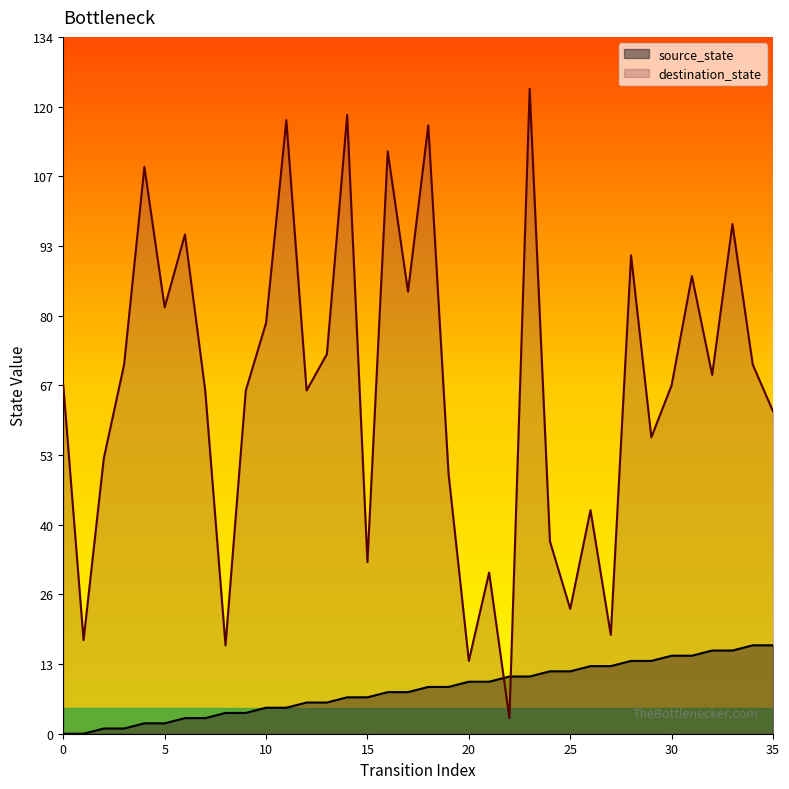

What is the difference between the second highest and second lowest values in the source_state series?

17